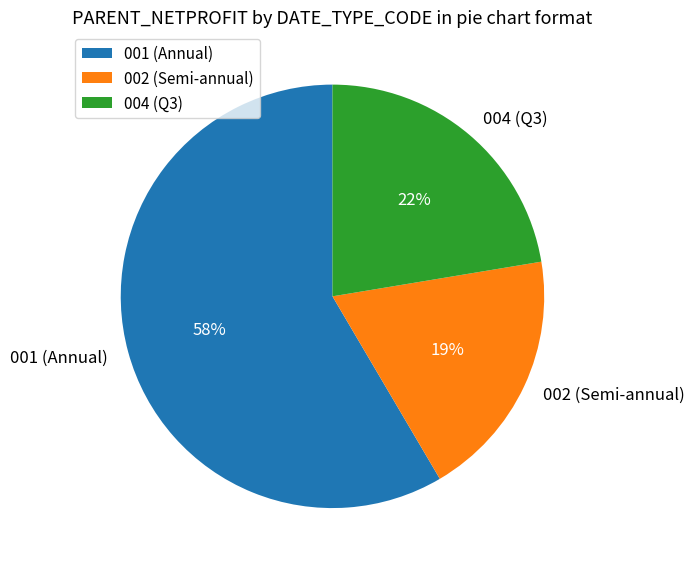

Combined, do 001 (Annual) and 004 (Q3) account for over 50%?

Yes